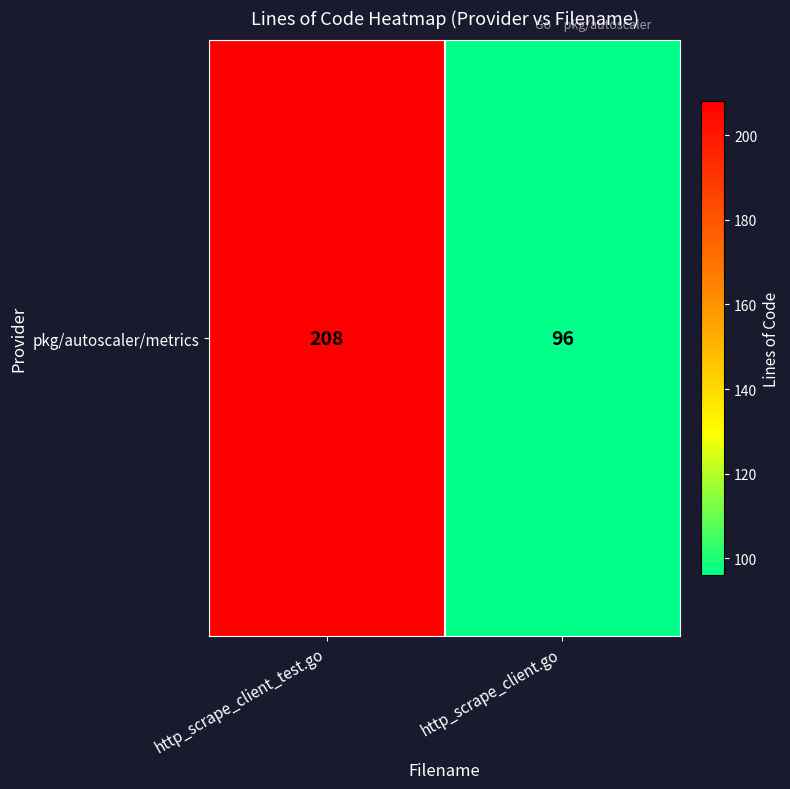

How many data points are less than 208?

1